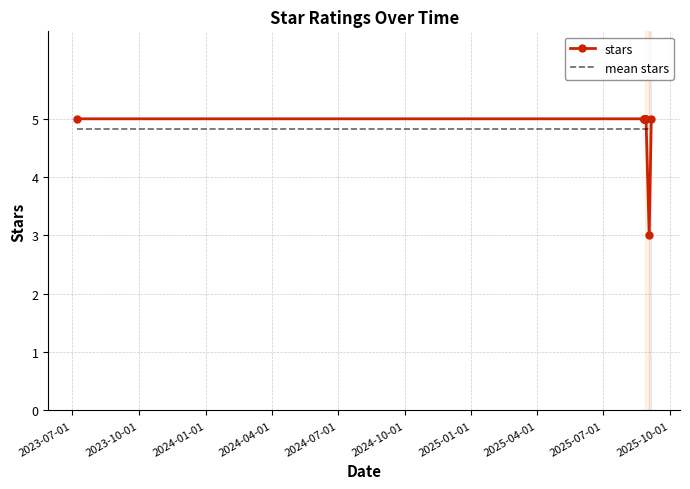

Which series has the widest spread of values?

stars